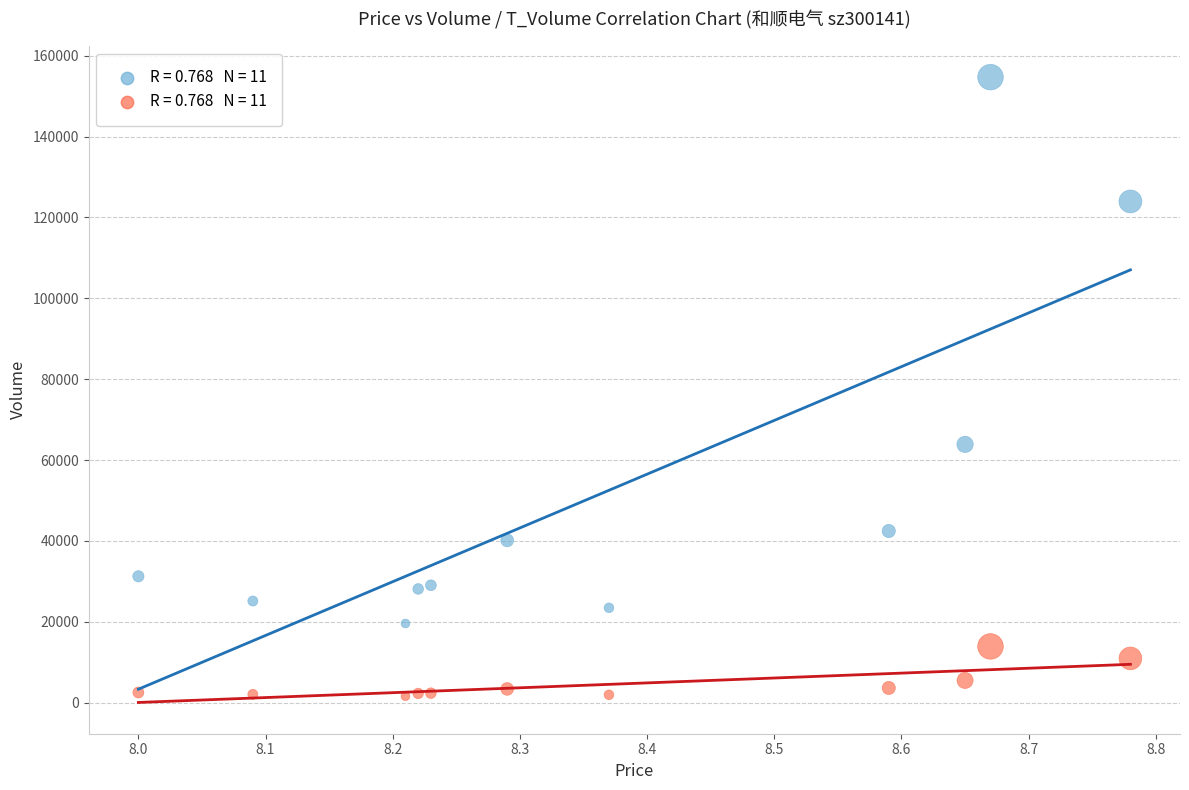

Across all series, what Y value is closest to 78148?

63886